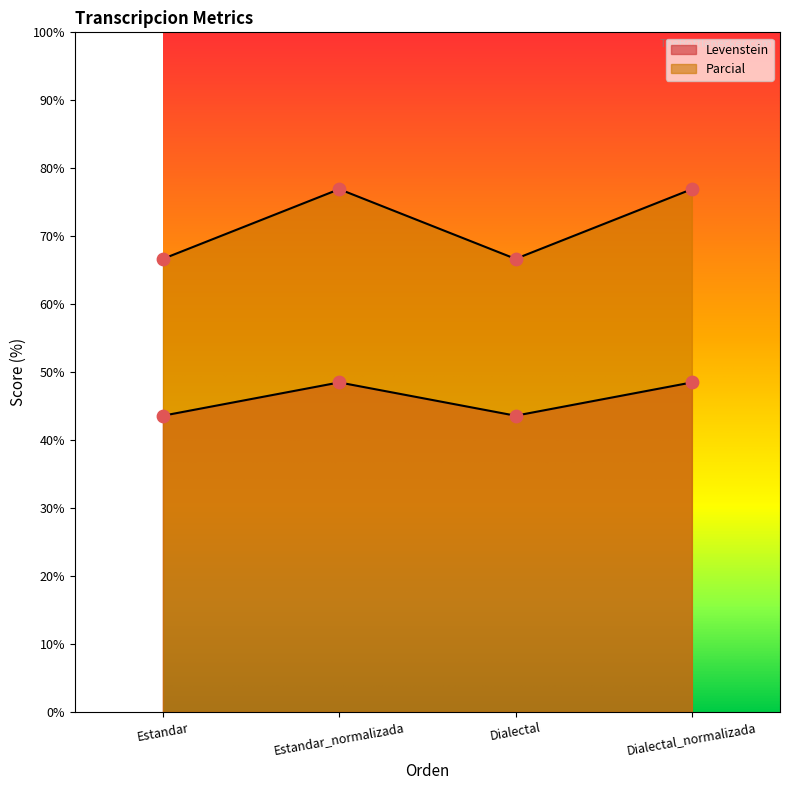

Is the value of Levenstein at Dialectal_normalizada greater than the value of Parcial at Estandar?

No